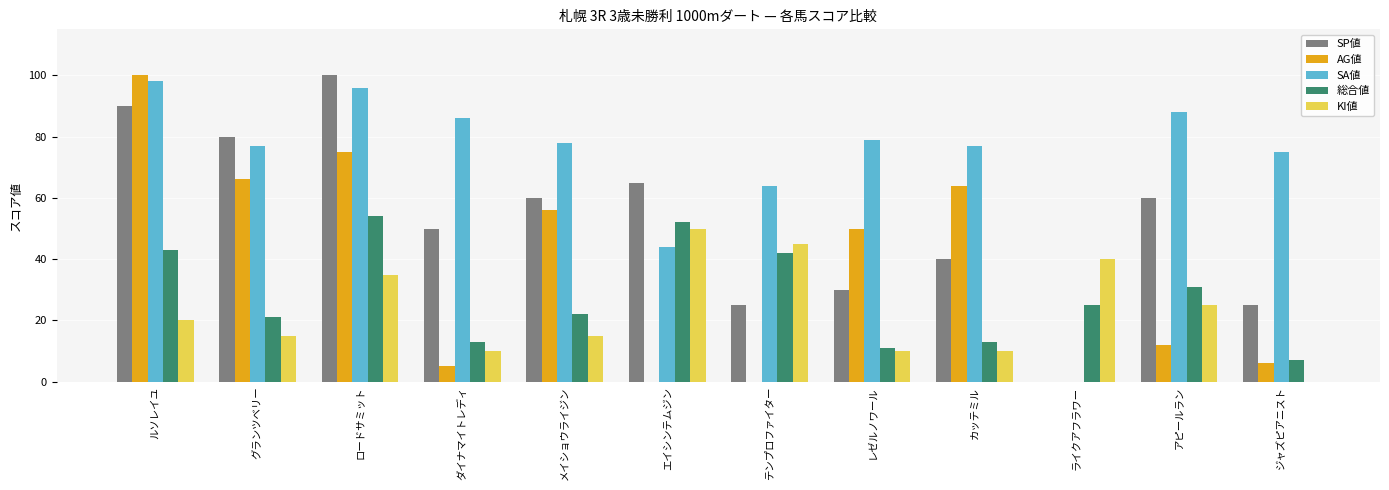

Between メイショウライジン and テンプロファイター, which series saw the biggest shift?

AG値